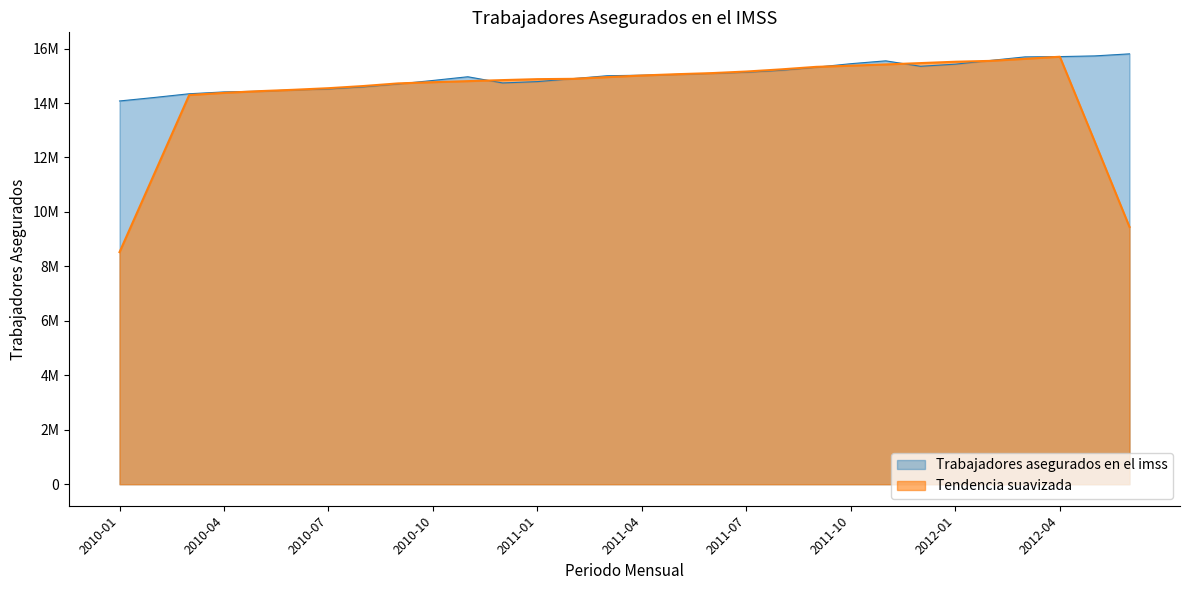

Rank the categories by value from highest to lowest.

2012-06, 2012-05, 2012-04, 2012-03, 2012-02, 2011-11, 2011-10, 2012-01, 2011-12, 2011-09, 2011-08, 2011-07, 2011-06, 2011-05, 2011-04, 2011-03, 2010-11, 2011-02, 2010-10, 2011-01, 2010-12, 2010-09, 2010-08, 2010-07, 2010-06, 2010-05, 2010-04, 2010-03, 2010-02, 2010-01